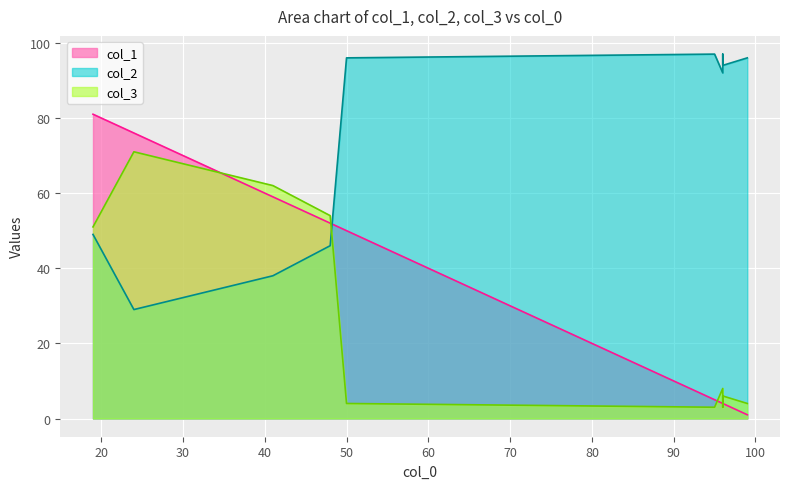

Is the value of col_1 at 48 greater than the value of col_2 at 48?

Yes